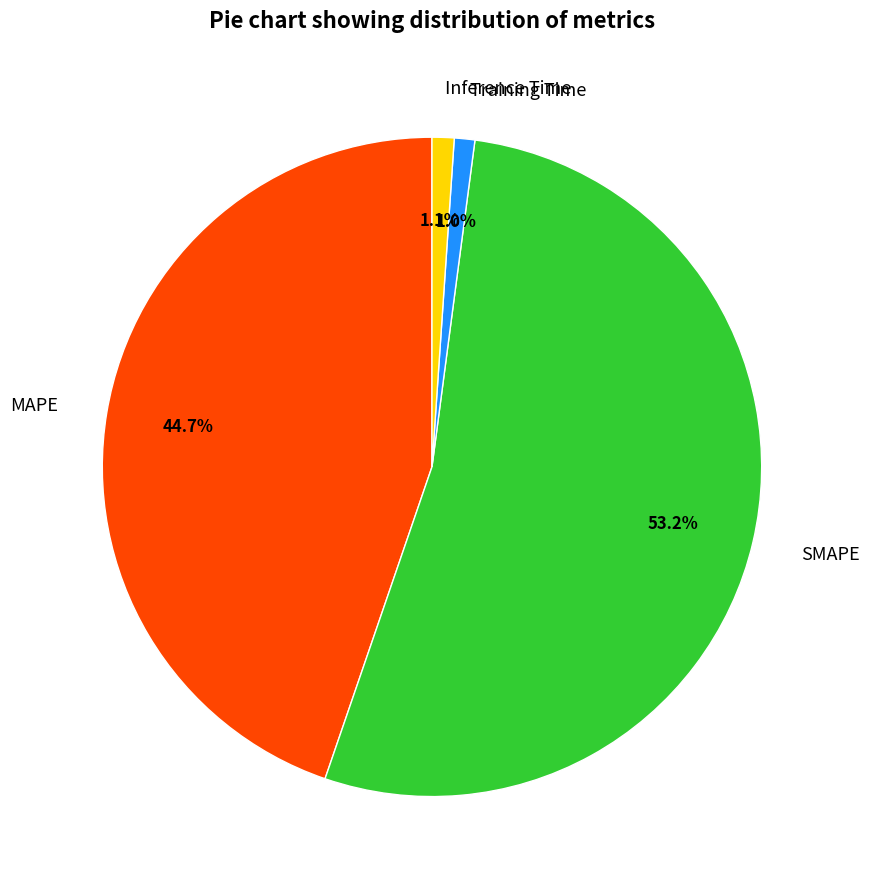

True or false: Inference Time accounts for 1% of the total.

True